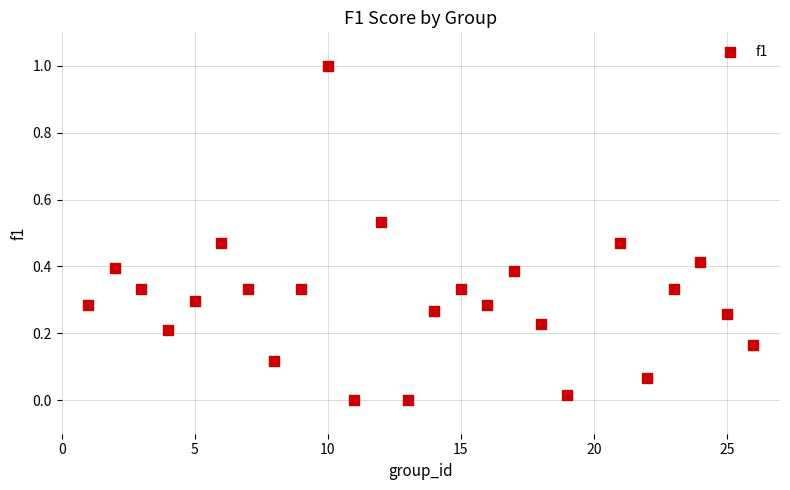

What is the range of Y values (max minus min)?

1.0